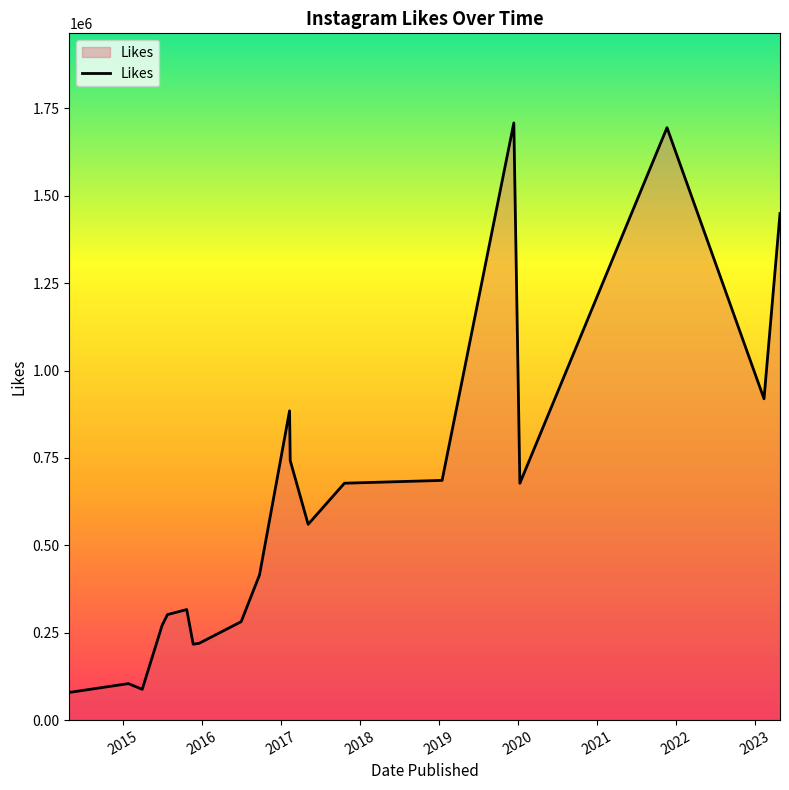

What is the difference between the second highest and minimum values?

1616000